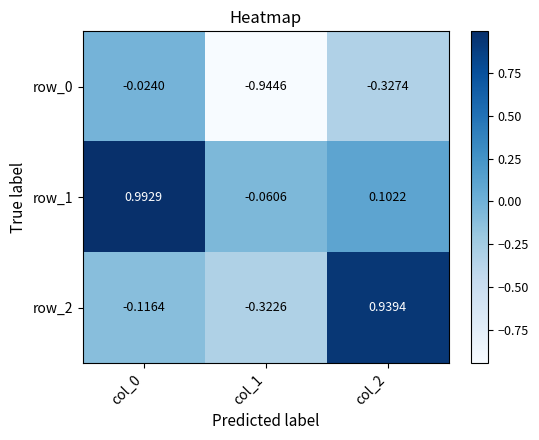

Which series has the widest spread of values?

row_2